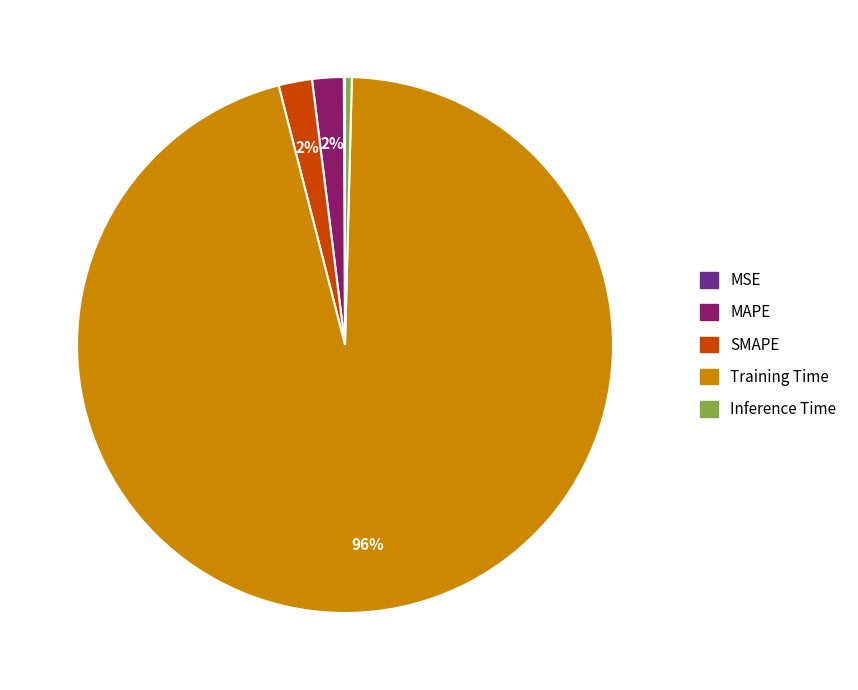

The Training Time slice represents 96% of the pie. True or false?

True